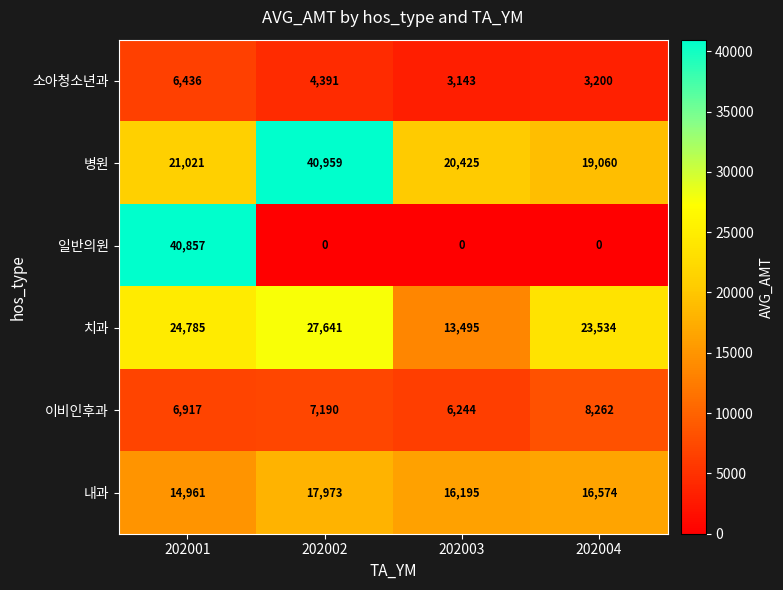

At how many categories does at least one series exceed 37822?

2